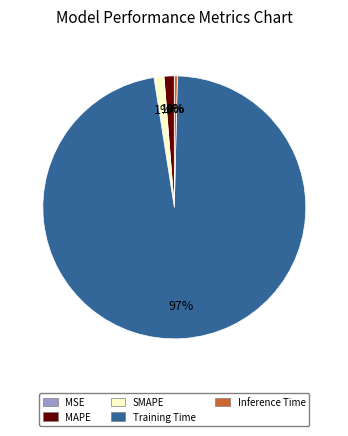

The Training Time slice represents 84% of the pie. True or false?

False